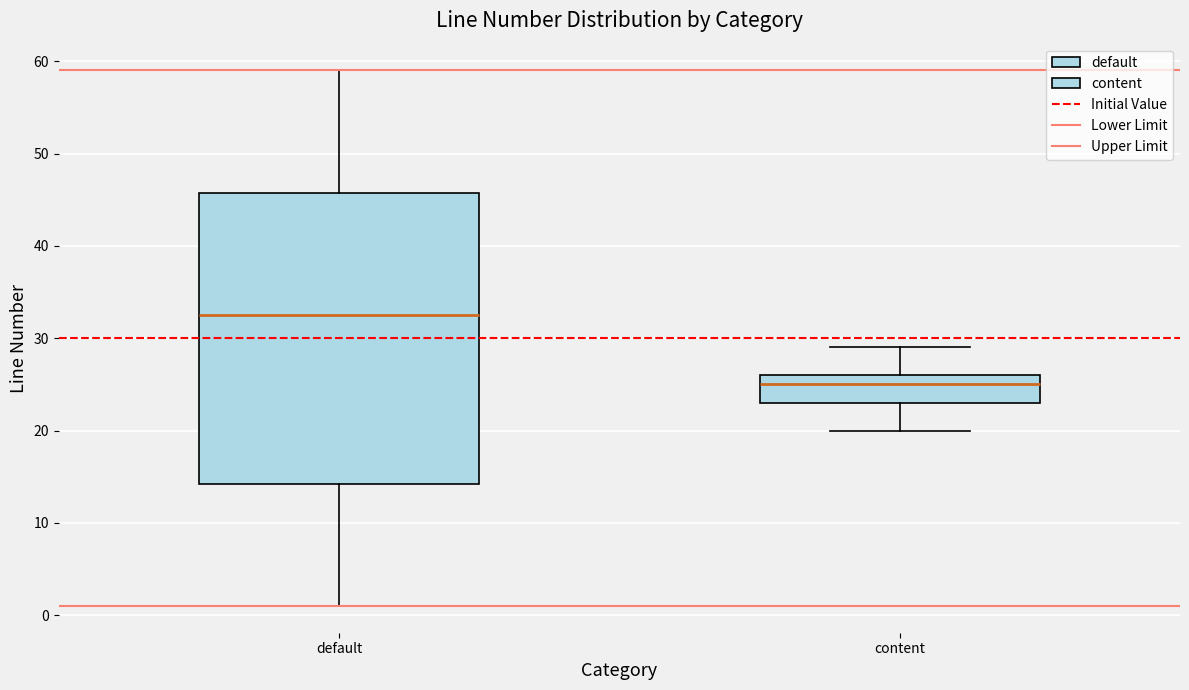

Comparing the boxes themselves (not the whiskers), which one is the tallest?

default